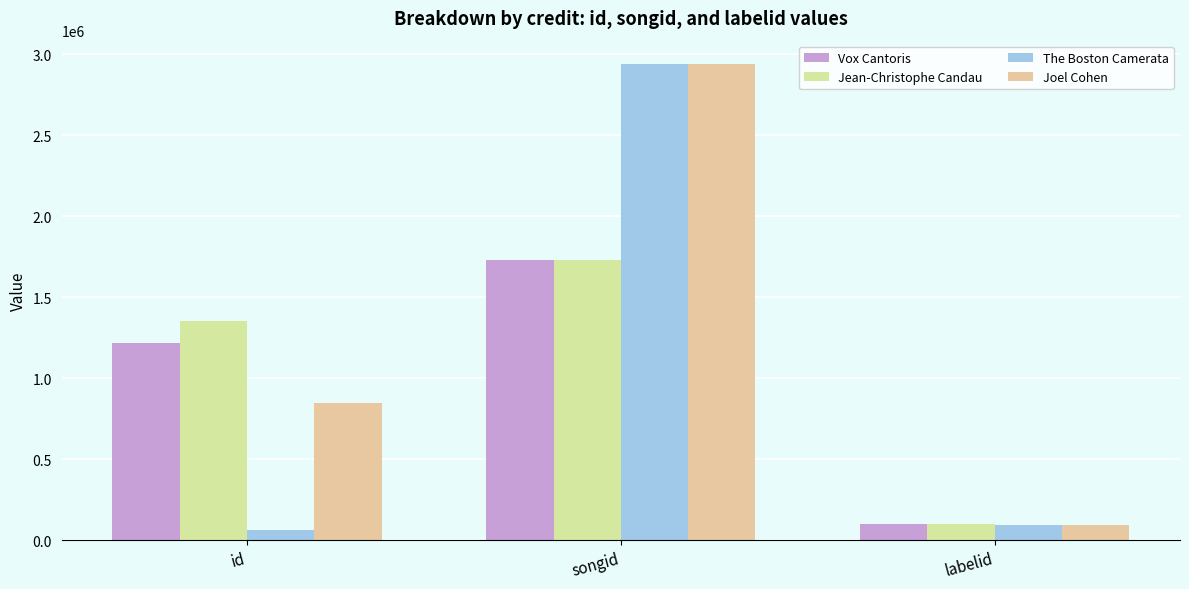

What is the label of the 3rd bar from the right?

id